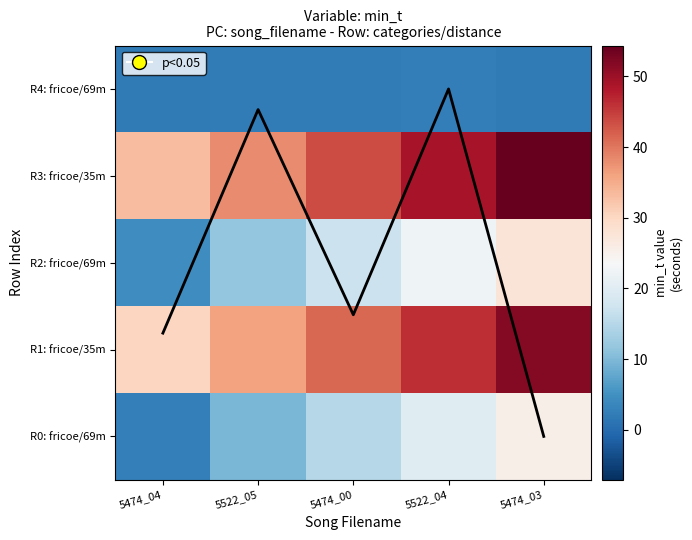

How many data points in R4: fricoe/69m are less than 2?

1